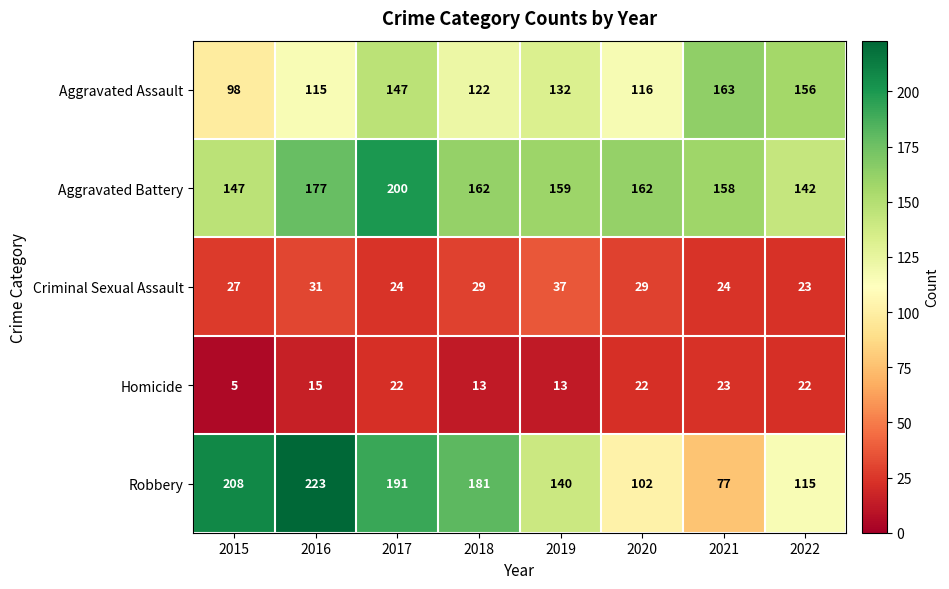

At which label does Aggravated Assault first exceed 132?

2017